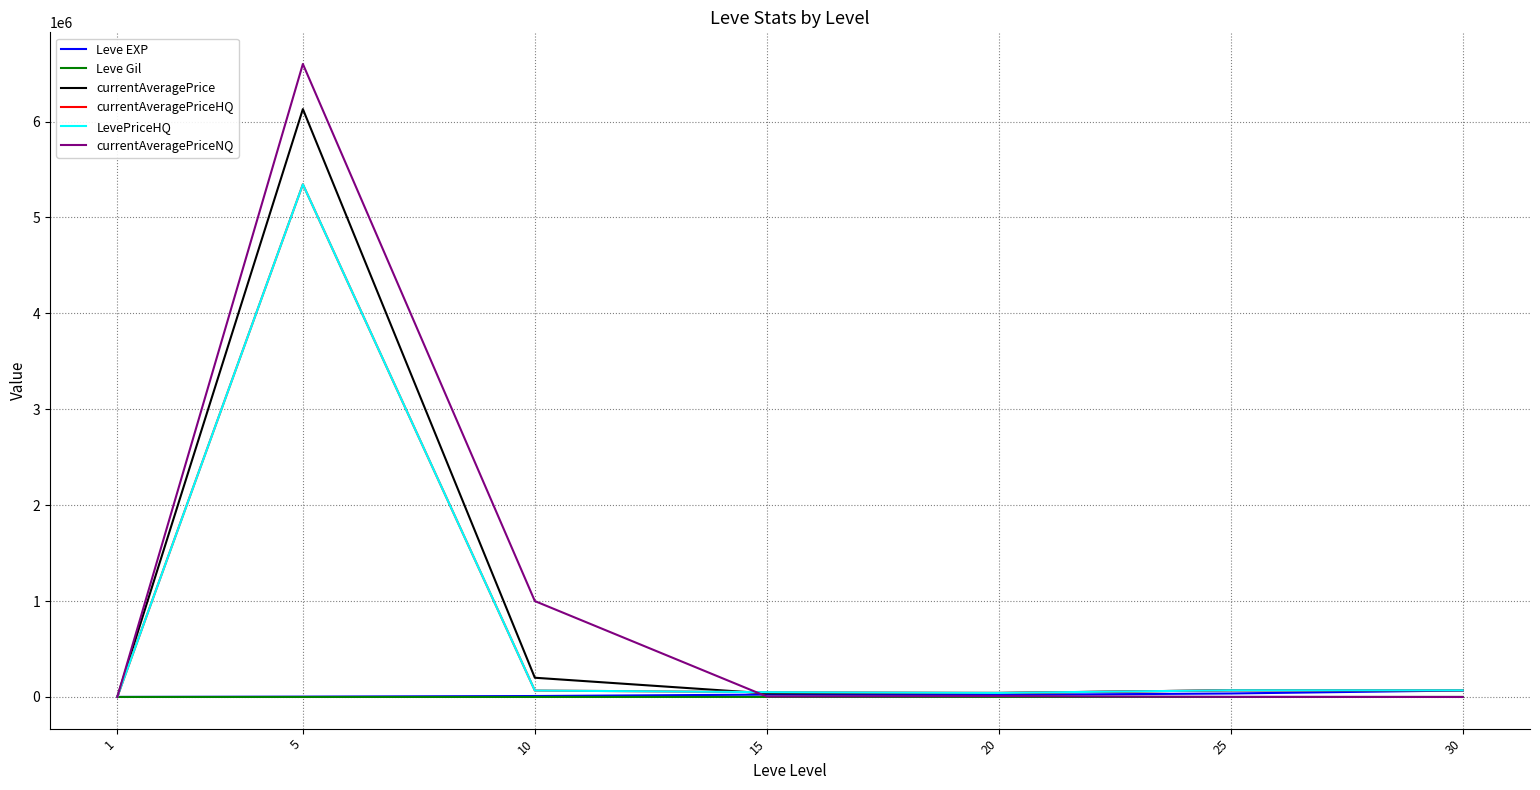

Does the chart display data point markers on the line(s)?

No